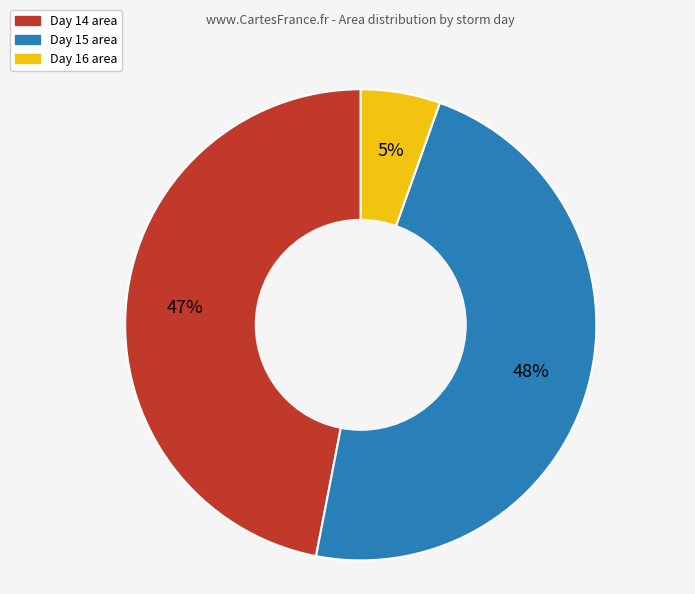

Is there a majority slice in this chart?

No